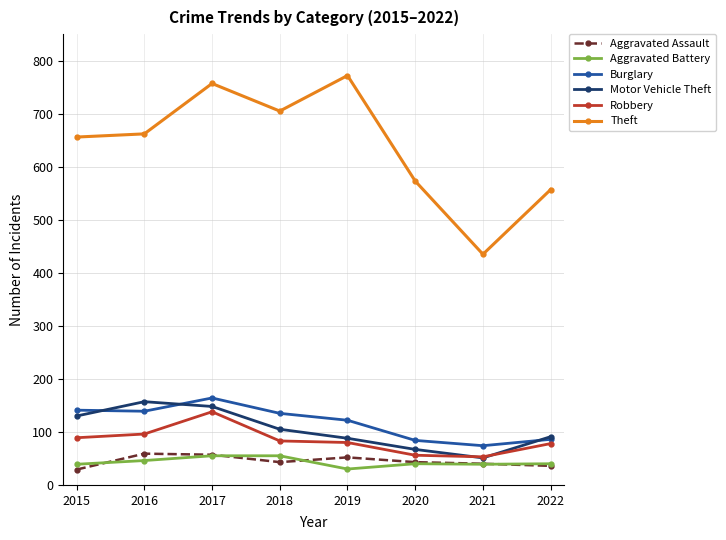

Where is the first local maximum for Burglary?

2017